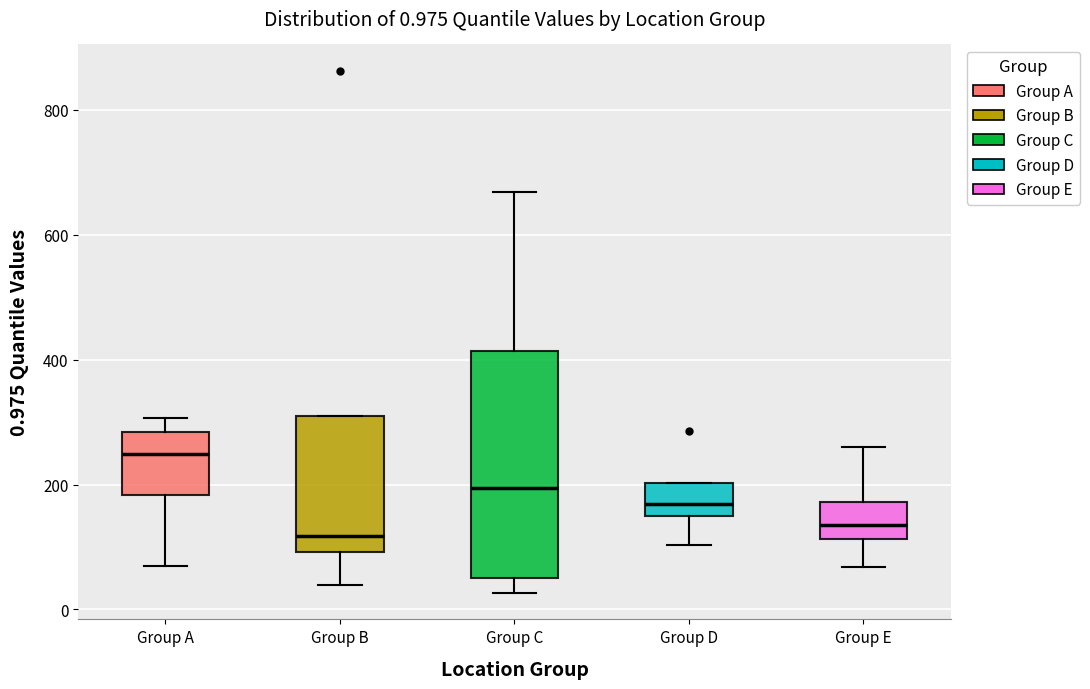

Comparing the boxes themselves (not the whiskers), which one is the tallest?

Group C